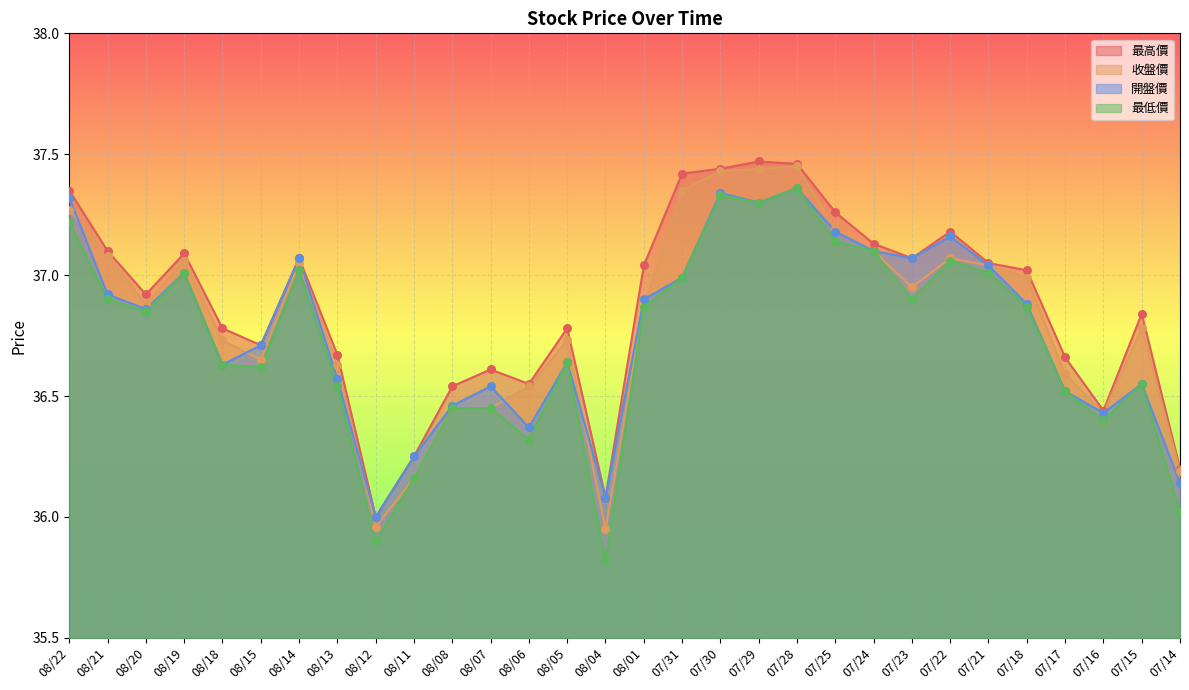

Which series contains the highest Y value?

最高價